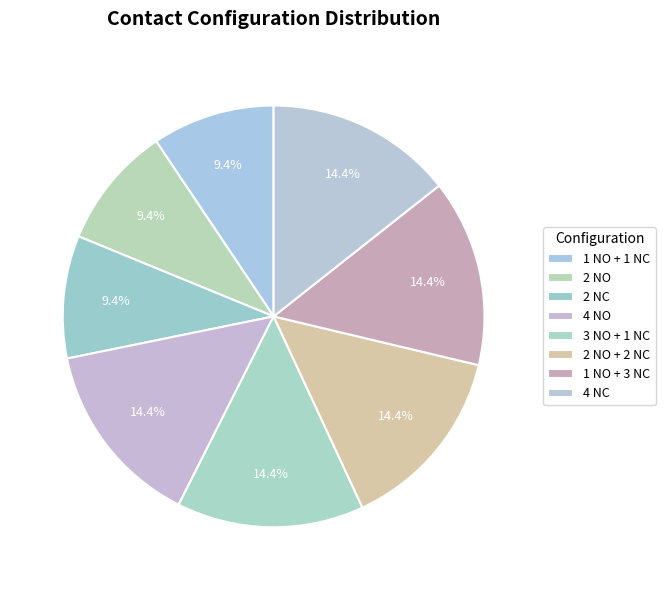

To the nearest percent, what is the combined percentage of 1 NO + 1 NC and 4 NO?

24%